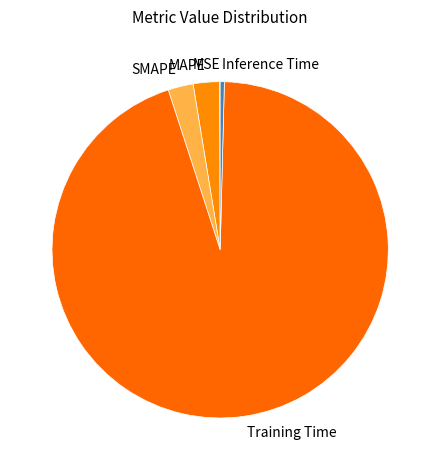

True or false: MAPE accounts for 3% of the total.

True